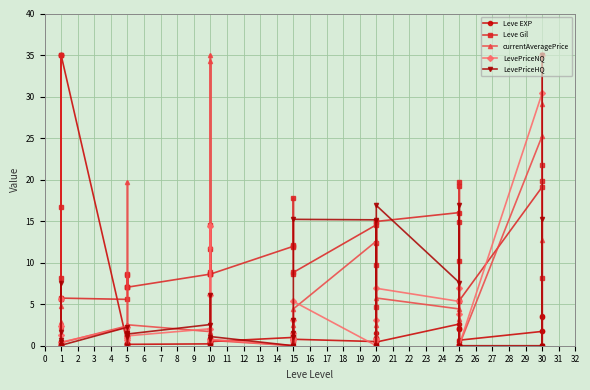

What are all the series names shown in the legend?

Leve EXP, Leve Gil, currentAveragePrice, LevePriceNQ, LevePriceHQ